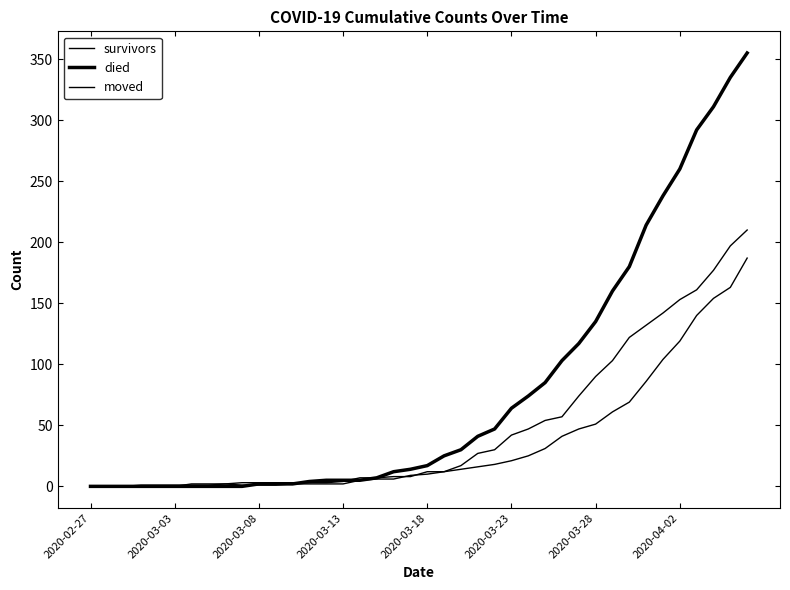

Does the chart have visible grid lines?

No